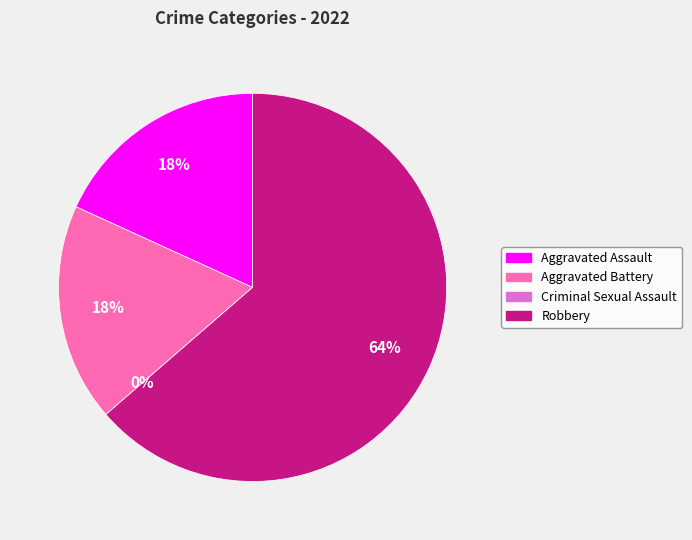

Count the number of slices in the pie.

4